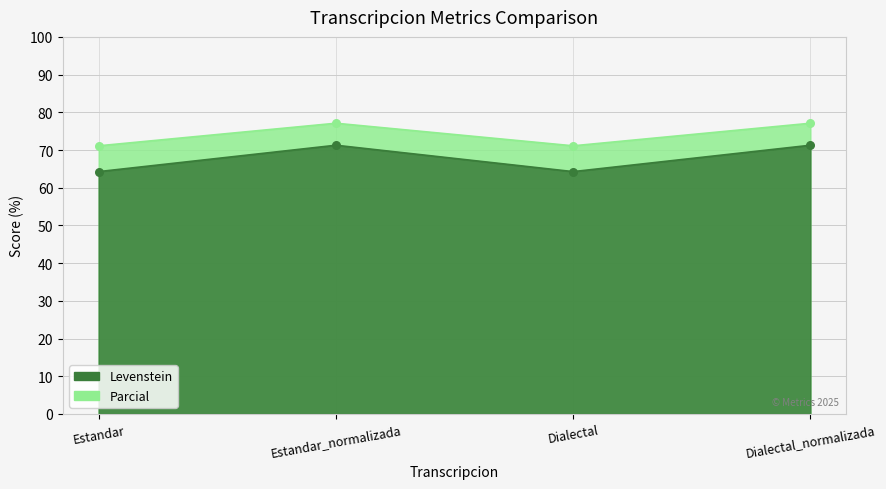

Is the value of Levenstein at Dialectal greater than the value of Parcial at Estandar?

Yes